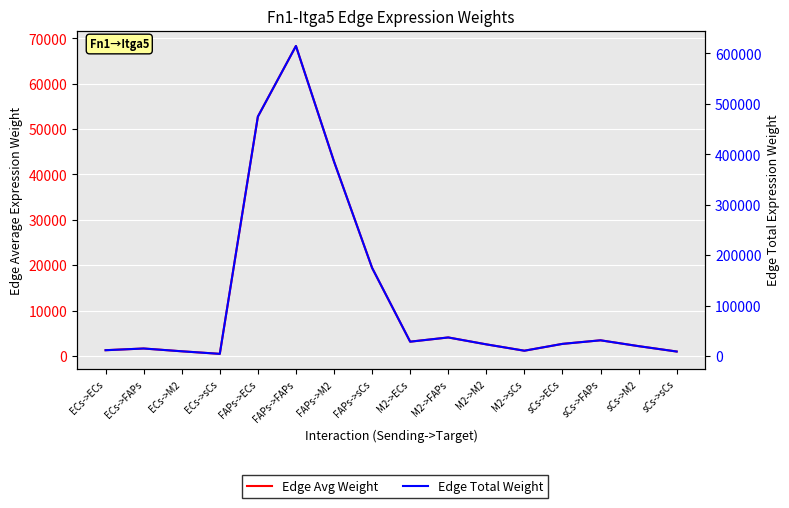

What is the value of the Edge Total Weight point at the 14th from the left?

31091.3